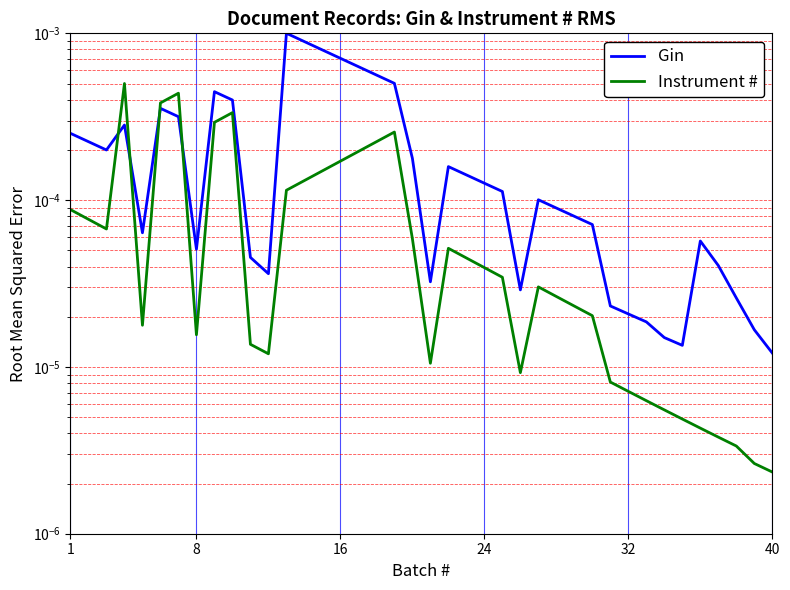

What are all the series names shown in the legend?

Gin, Instrument #